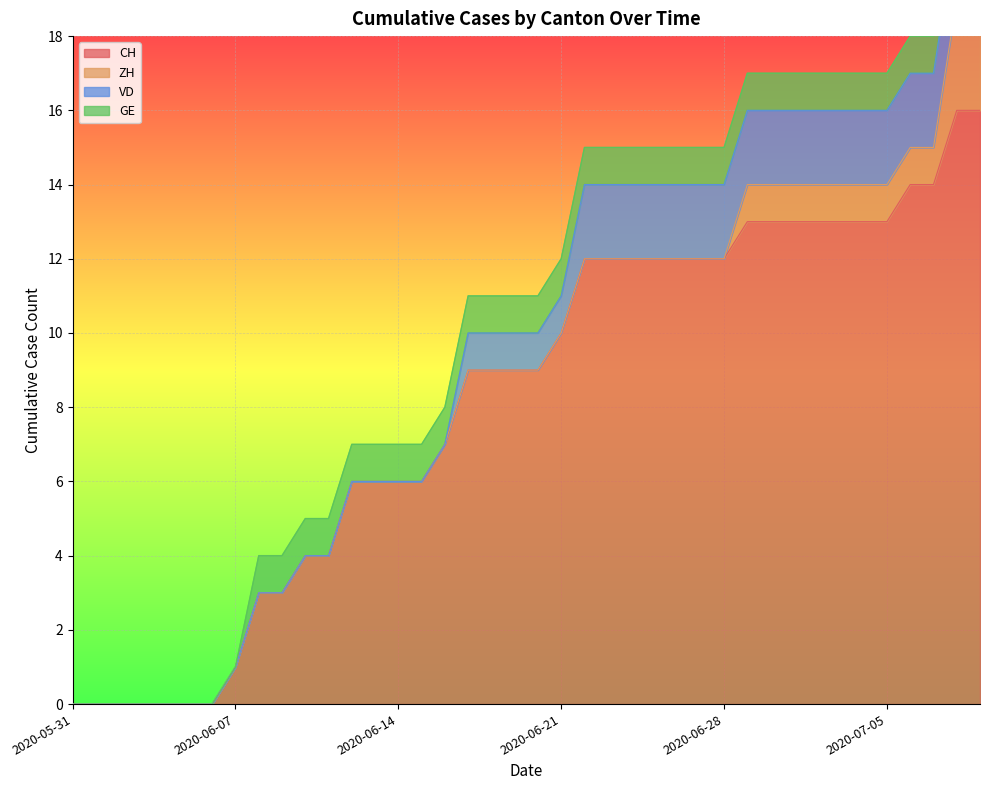

True or false: CH and VD intersect in this chart.

False